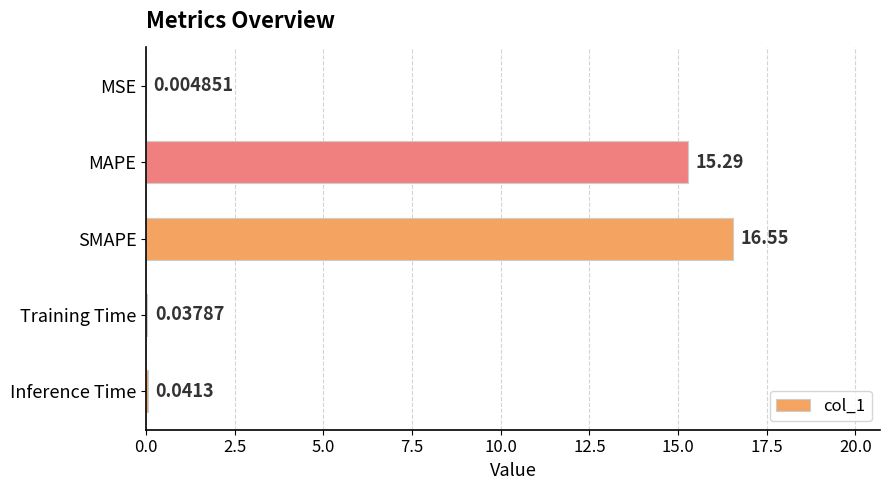

What is the sum of the values at MAPE and Training Time?

15.3